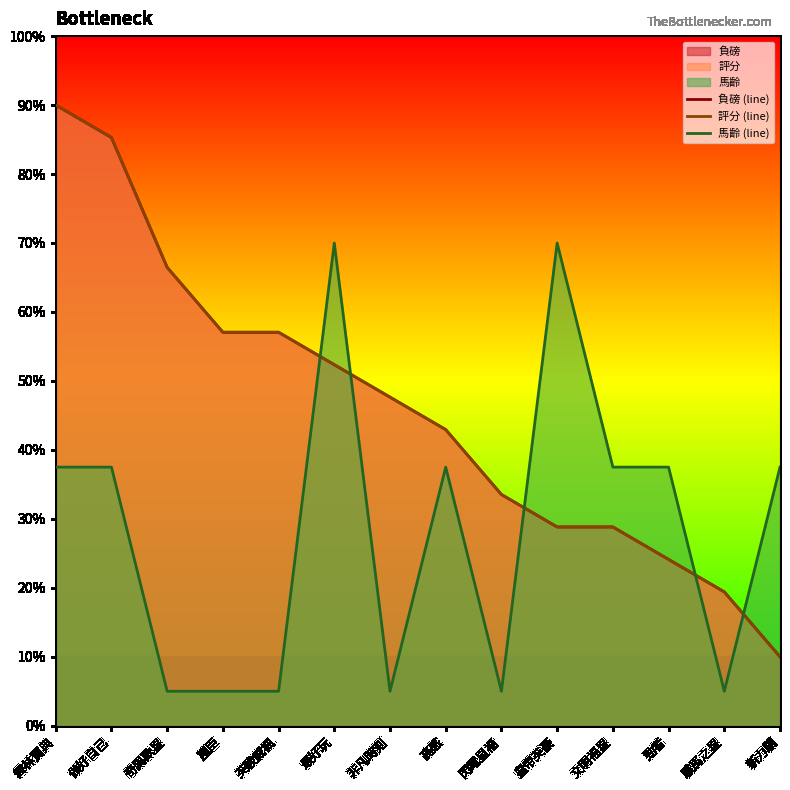

What is the average value of the 負磅 (line) series?

46.0